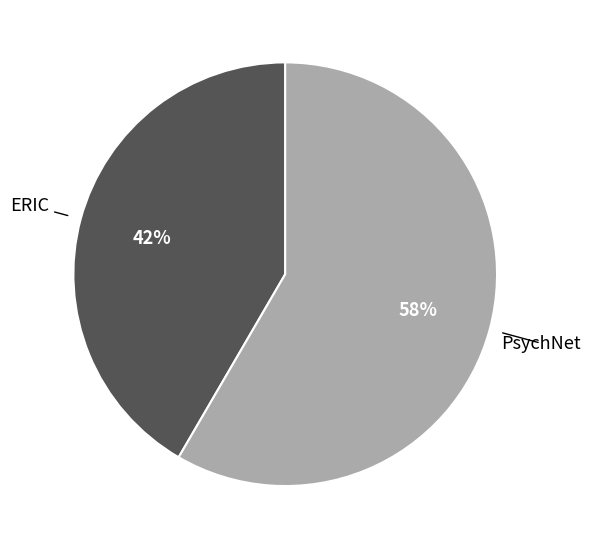

Which has a higher value, PsychNet or ERIC?

PsychNet